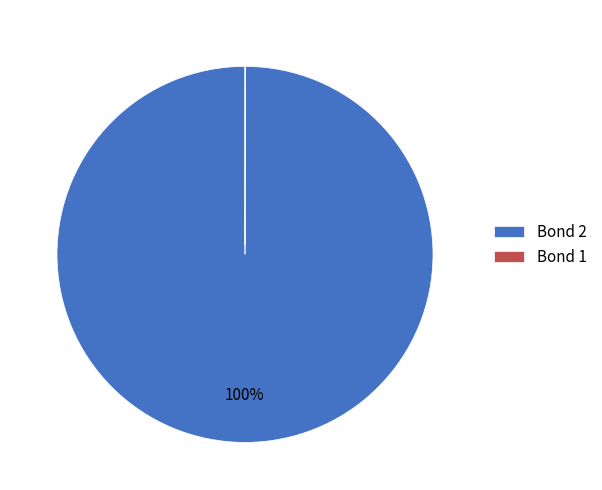

Does any single category account for the majority?

Yes